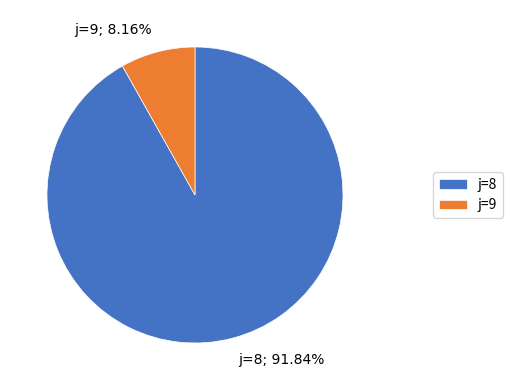

Do j=8; 91.84% and j=9; 8.16% together represent more than half of the pie?

Yes